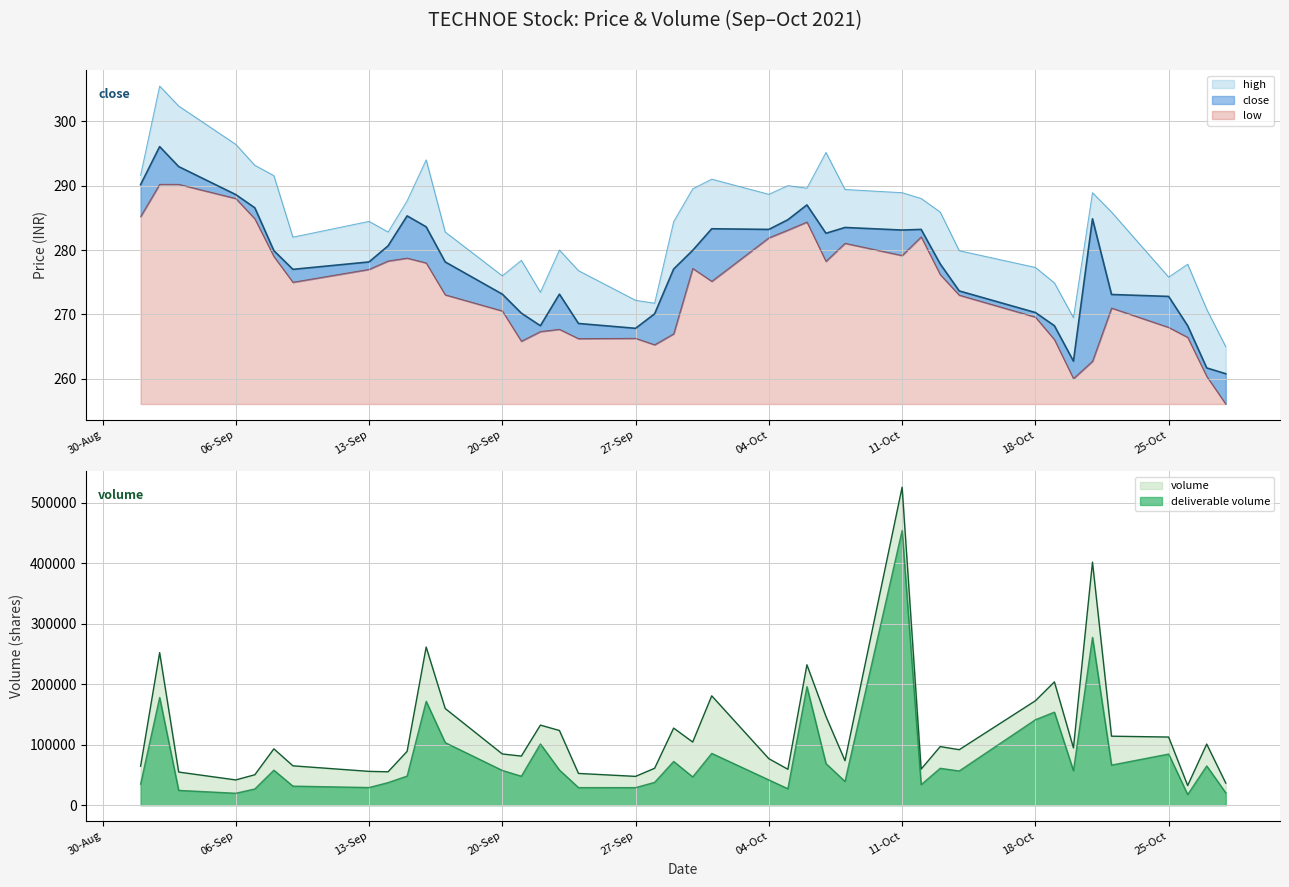

Reading left to right, what are all the values shown in this chart?

close: 290.1	296.1	292.9	288.6	286.6	279.9	277.0	278.1	280.6	285.3	283.6	278.1	273.1	270.2	268.2	273.1	268.6	267.9	270.1	277.1	279.9	283.3	283.2	284.7	287.0	282.6	283.5	283.1	283.2	277.9	273.6	270.3	268.2	262.8	284.9	273.1	272.8	268.2	261.7	260.8
high: 291.6	305.4	302.4	296.4	293.1	291.6	282.0	284.4	282.8	287.6	294.0	282.8	276.0	278.4	273.4	280.0	276.8	272.2	271.8	284.4	289.5	291.0	288.6	290.0	289.6	295.1	289.4	288.9	288.0	285.9	279.9	277.3	274.9	269.5	288.9	285.9	275.8	277.8	270.8	265.0
low: 285.2	290.2	290.2	288.0	284.9	279.0	275.0	277.0	278.3	278.8	278.0	273.1	270.6	265.9	267.4	267.7	266.2	266.3	265.3	267.0	277.1	275.1	281.9	283.1	284.4	278.2	281.1	279.1	282.1	276.2	273.0	269.6	266.1	260.1	262.8	271.0	268.0	266.4	260.4	256.1